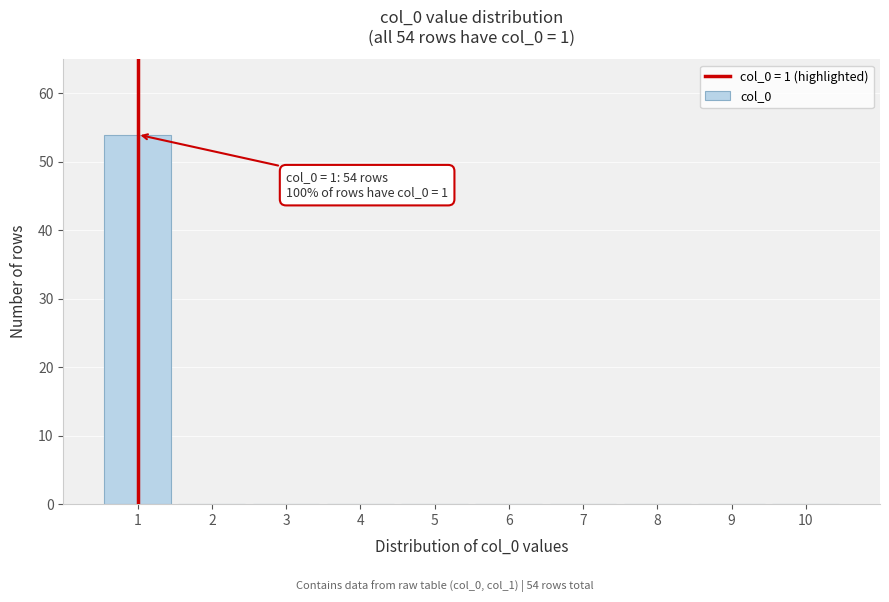

Reading left to right, list all the values displayed in this chart.

1=54	2=0	3=0	4=0	5=0	6=0	7=0	8=0	9=0	10=0